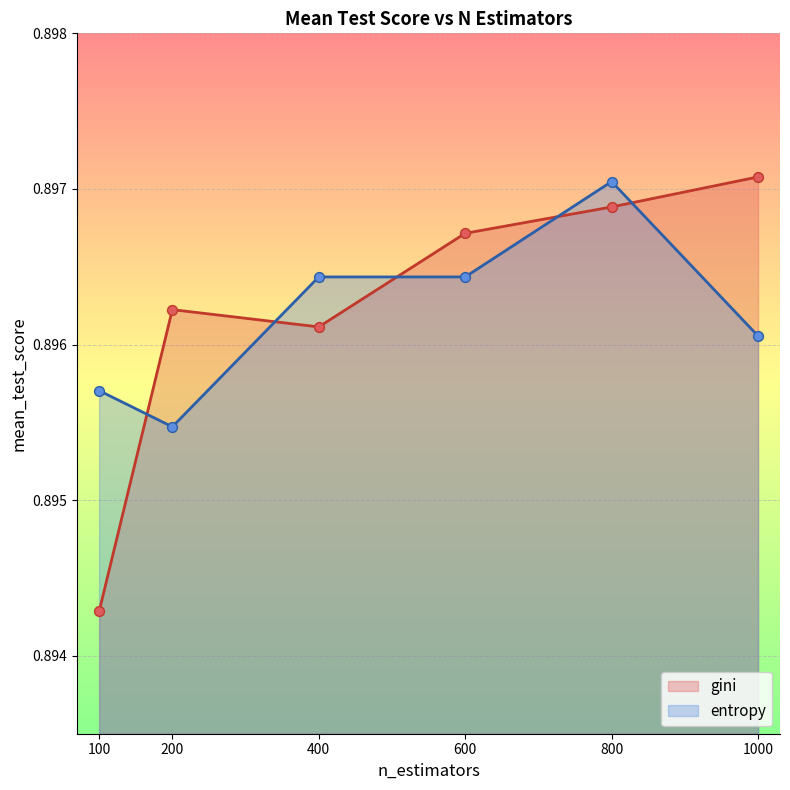

Which series contains the lowest Y value?

gini